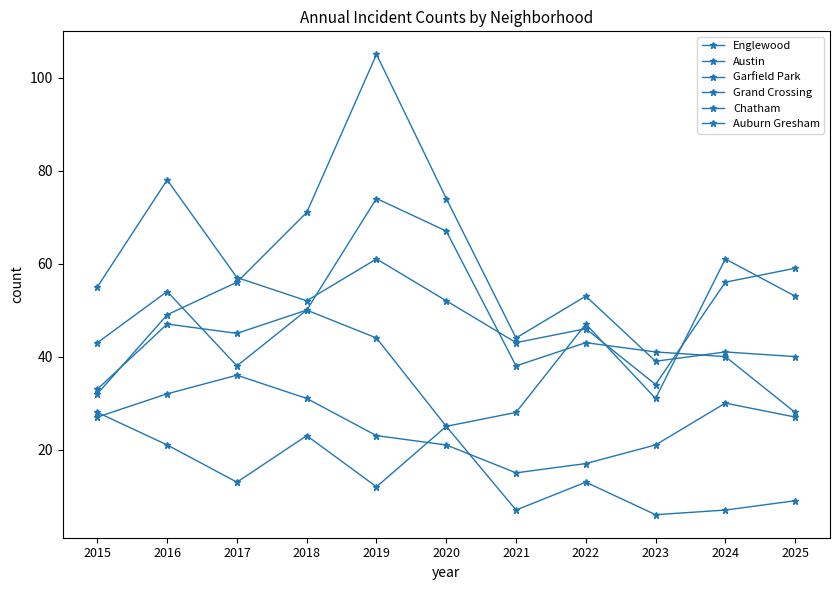

At which category is the sum across all series the highest?

2019